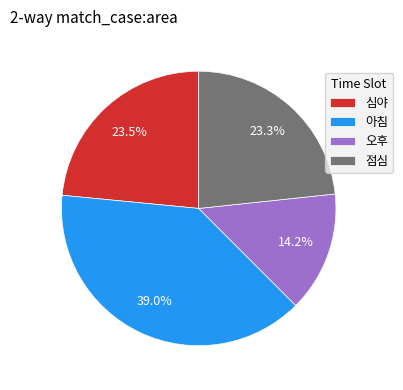

Is there any slice that represents more than half of the pie?

No